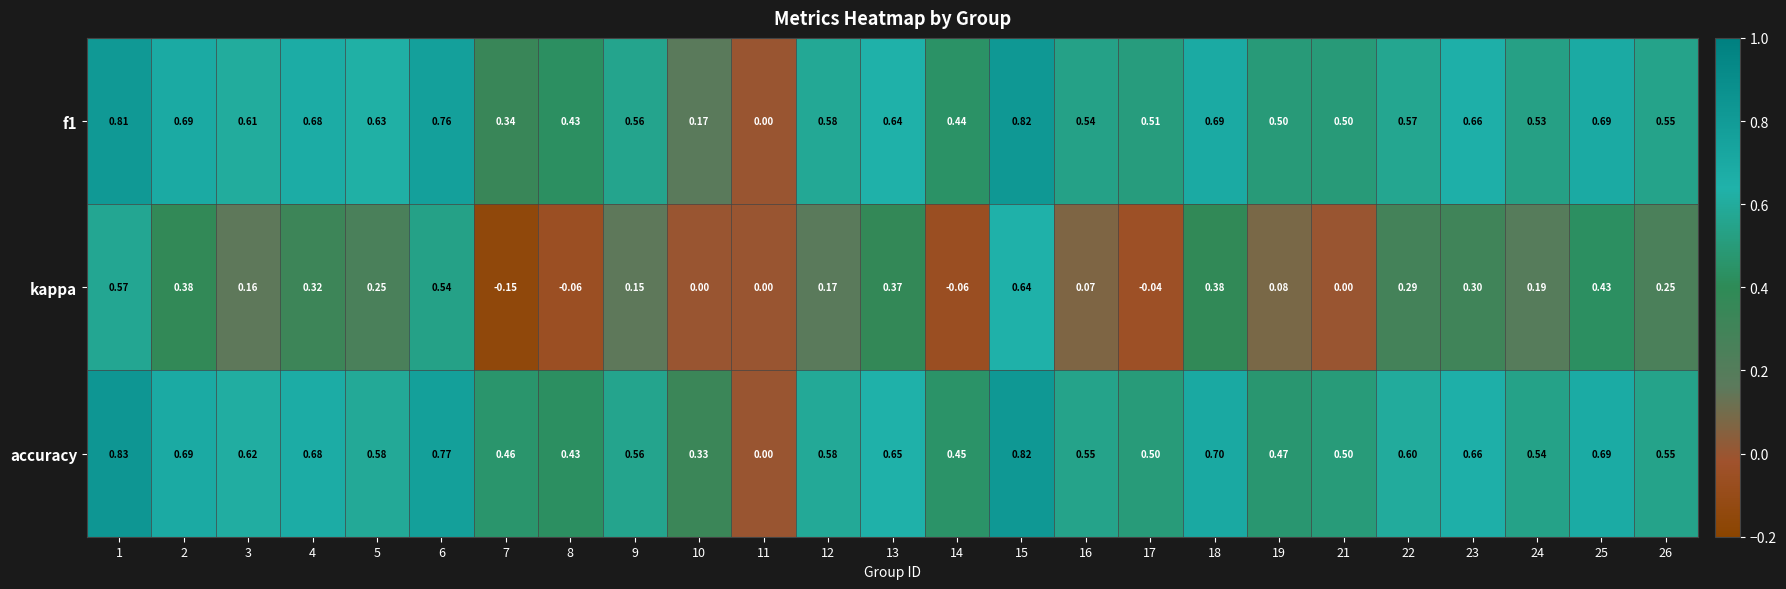

Count the number of data series in this chart.

3